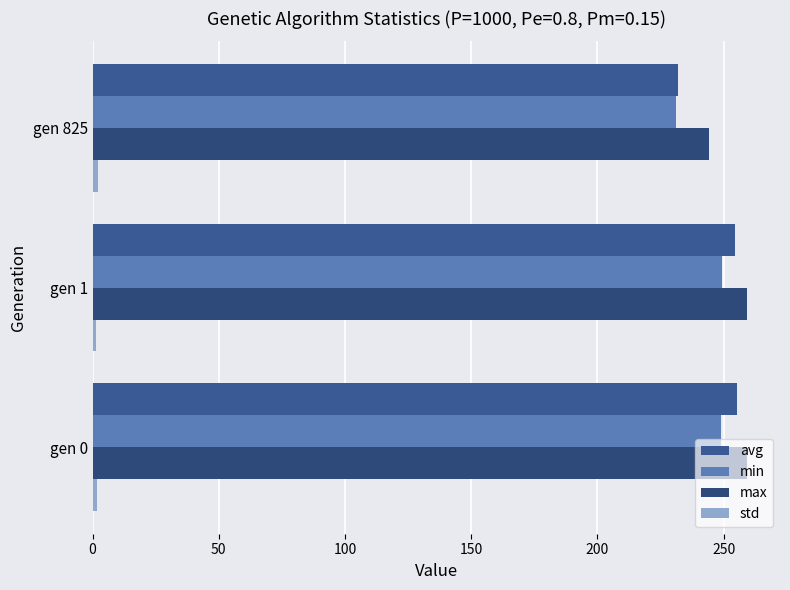

How many values in the max series are below 259?

1